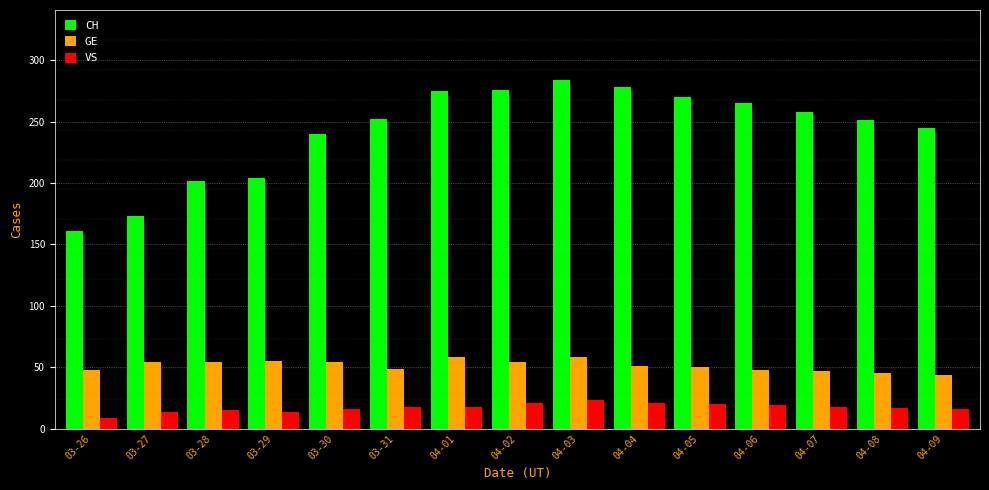

What is the label of the 1st bar from the left?

03-26